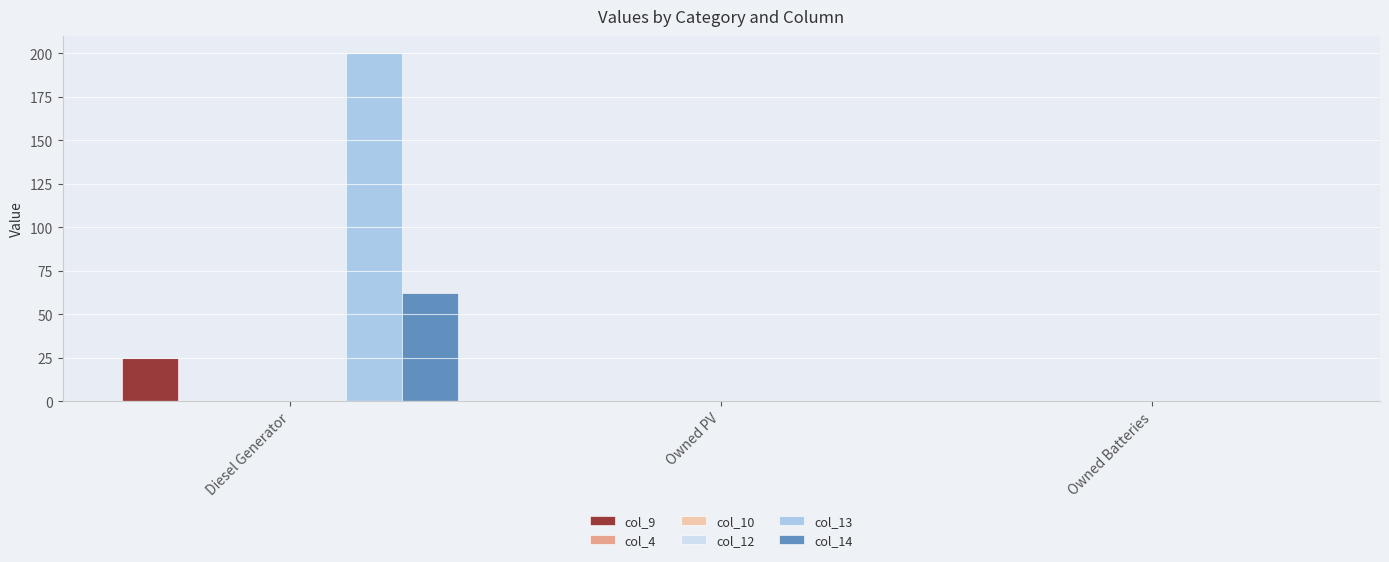

What is the sum of all col_13 values?

200